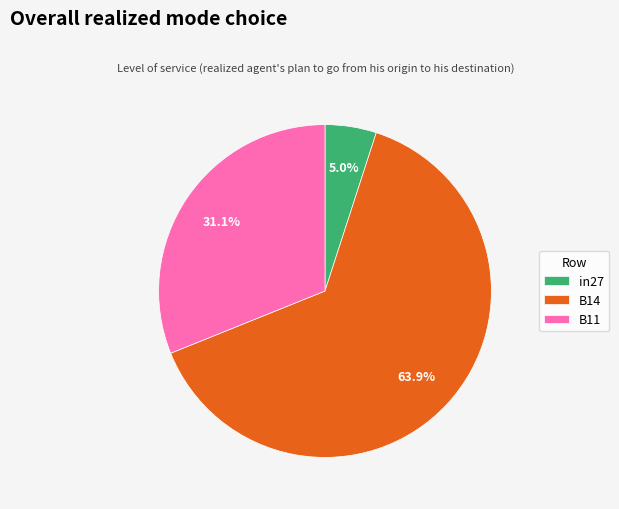

Which category has the smallest portion of the pie?

in27